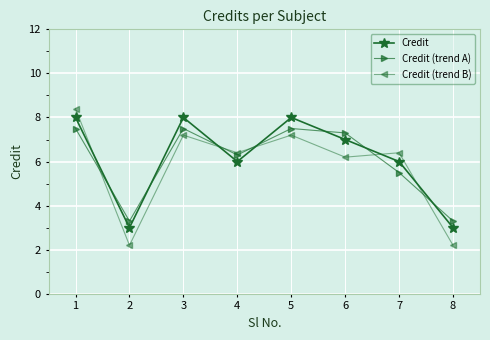

At which label does Credit (trend A) first exceed 7?

1